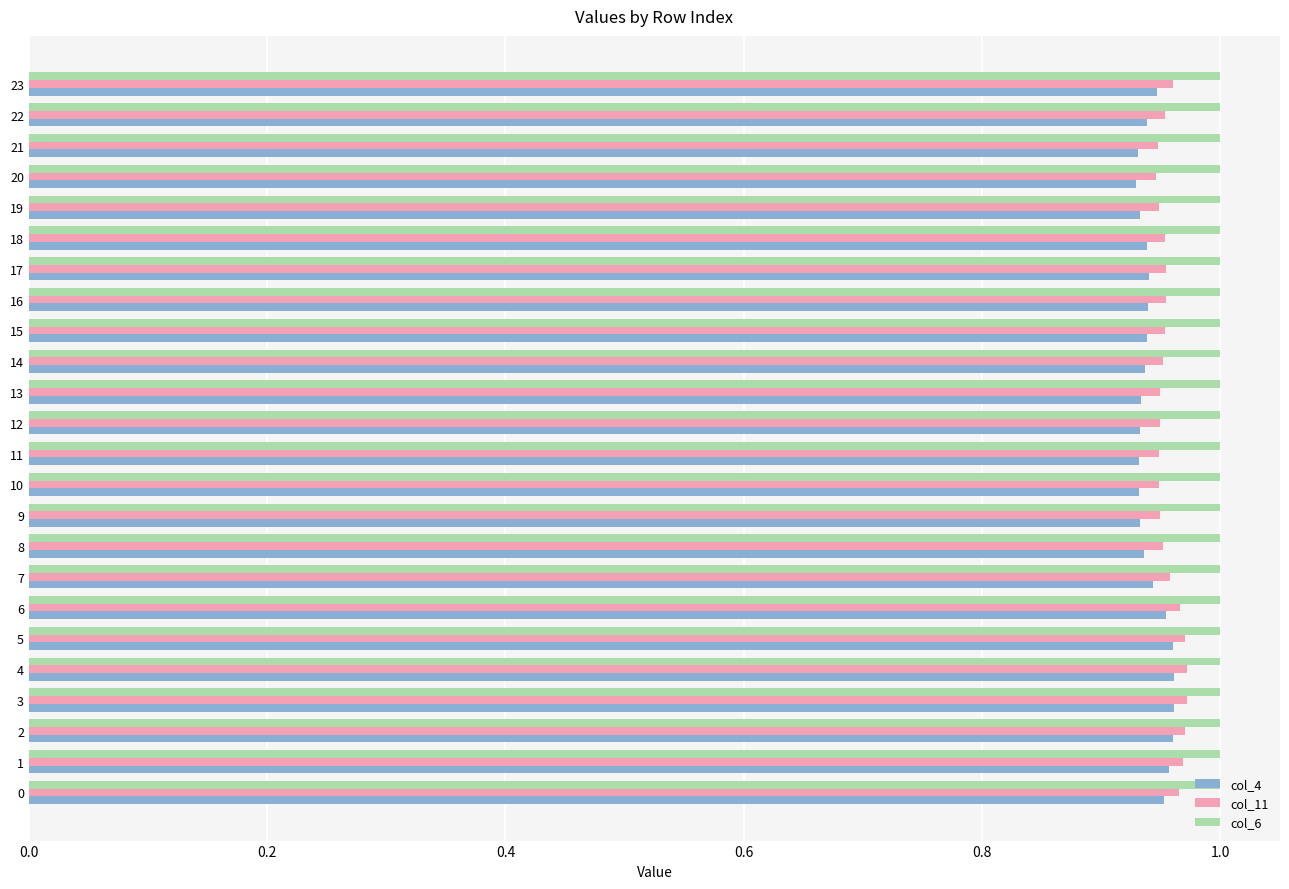

The col_6 series shows 0.7 at 23. True or false?

False